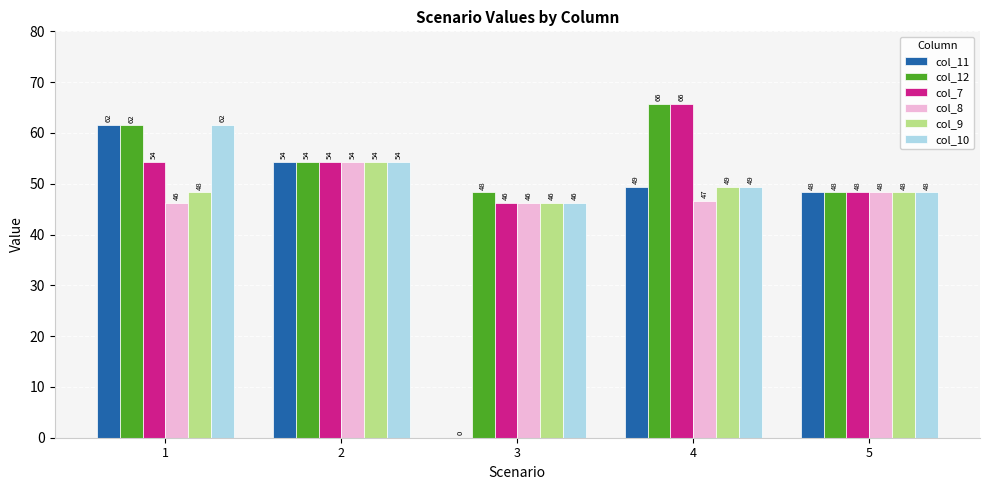

What is the difference between the col_8 values at 3 and 4?

0.4